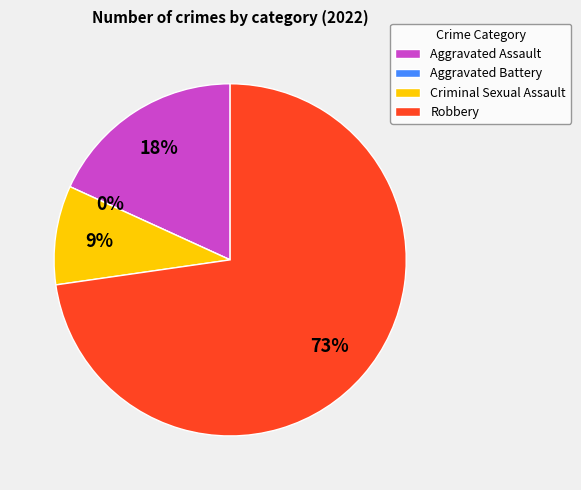

What is the total percentage of Aggravated Assault and Robbery?

90.9%